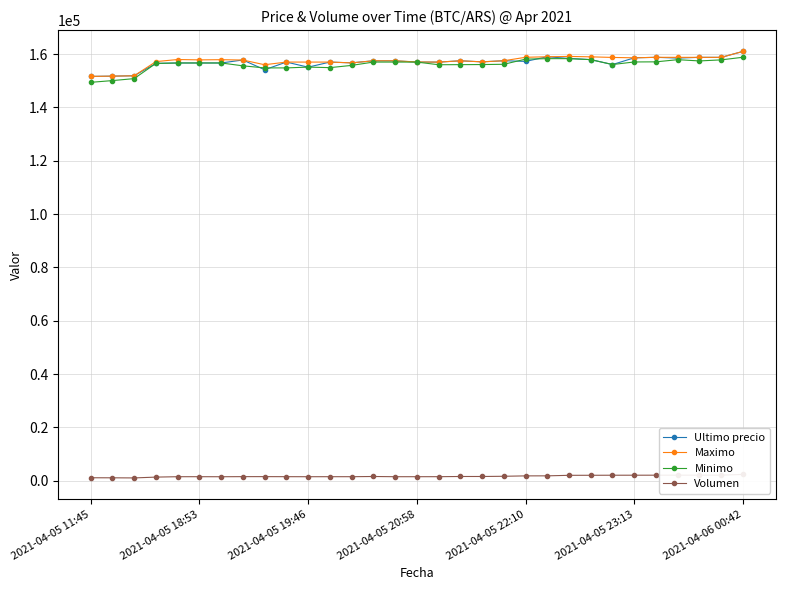

What are all the series names shown in the legend?

Ultimo precio, Maximo, Minimo, Volumen